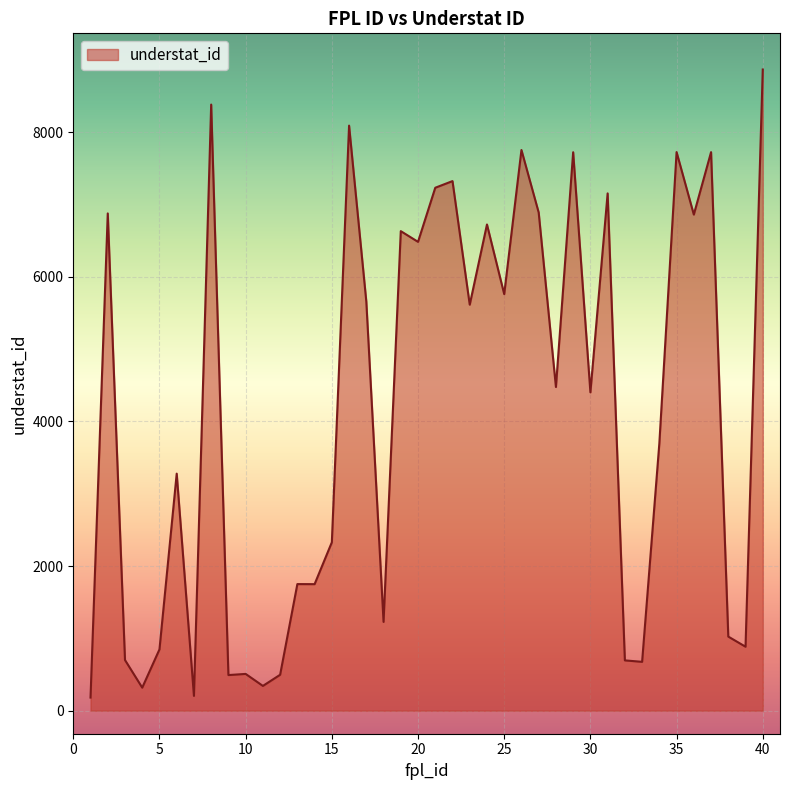

What is the difference between the maximum and minimum values?

8684